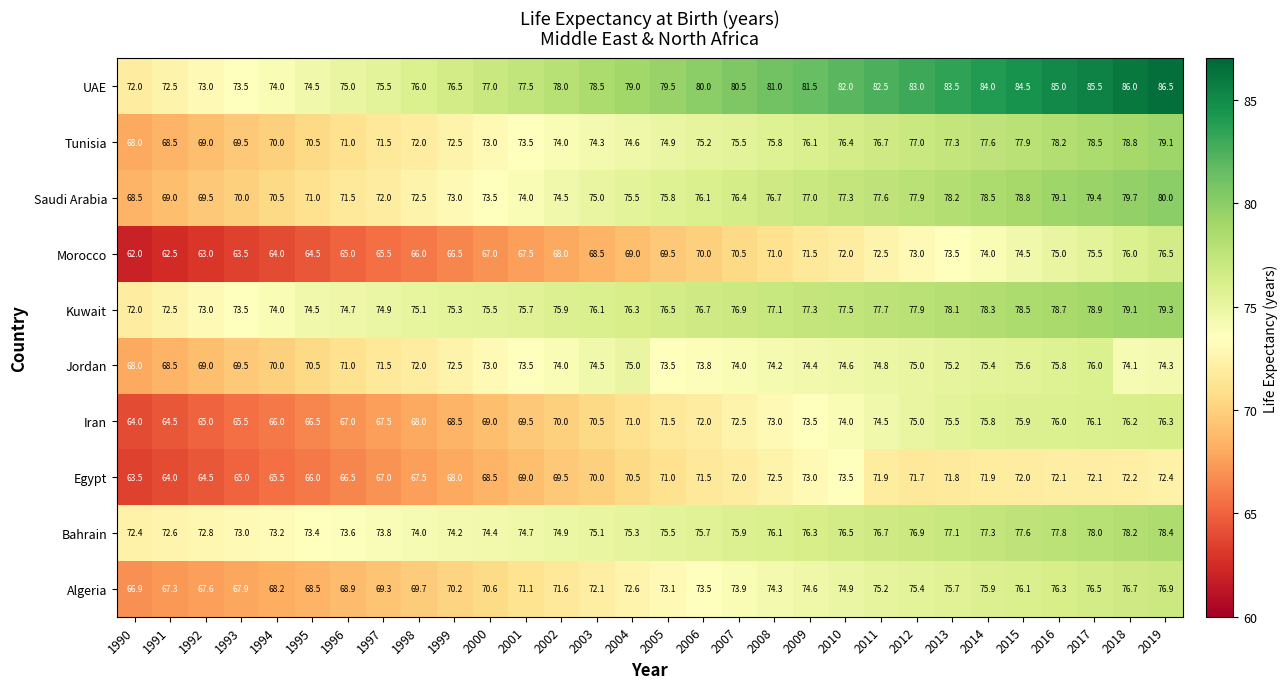

How many series are shown in this chart?

10